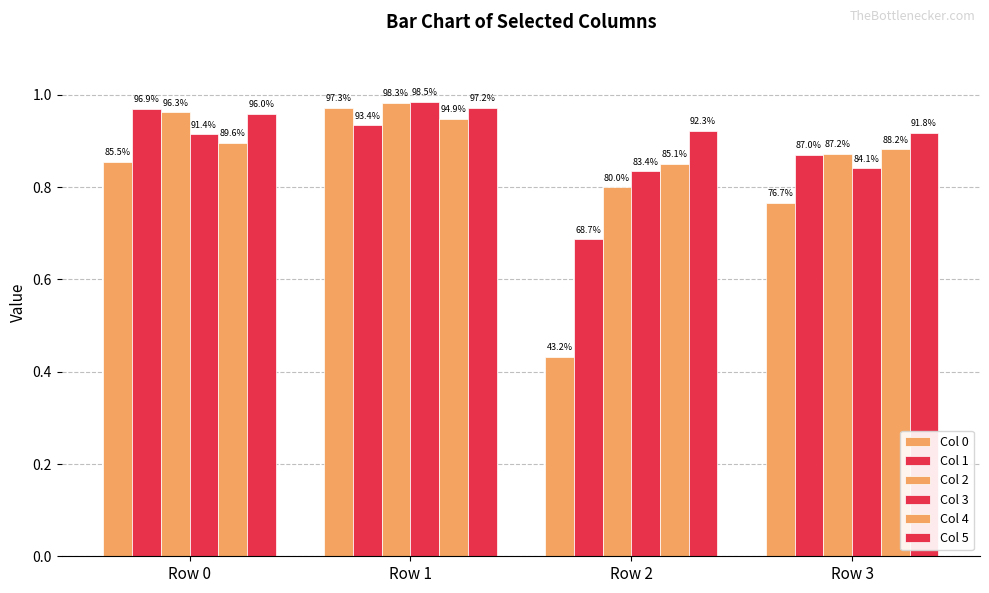

The Col 2 series shows 0.8 at Row 2. True or false?

True